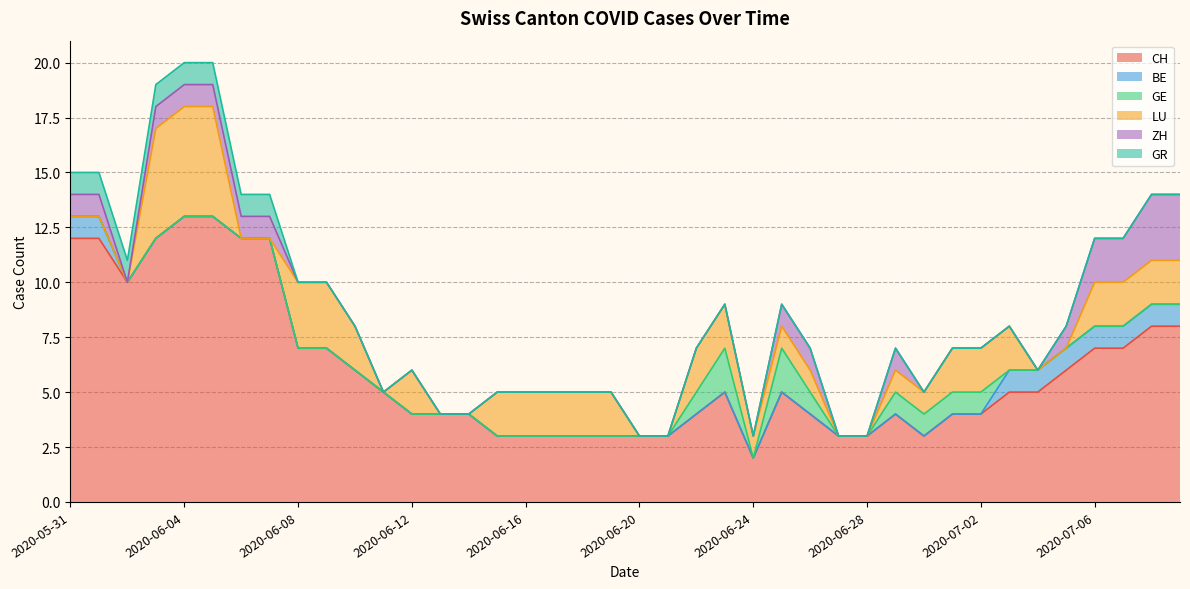

Reading left to right, list all the values displayed in this chart.

CH: 12	12	10	12	13	13	12	12	7	7	6	5	4	4	4	3	3	3	3	3	3	3	4	5	2	5	4	3	3	4	3	4	4	5	5	6	7	7	8	8
BE: 1	1	0	0	0	0	0	0	0	0	0	0	0	0	0	0	0	0	0	0	0	0	0	0	0	0	0	0	0	0	0	0	0	1	1	1	1	1	1	1
GE: 0	0	0	0	0	0	0	0	0	0	0	0	0	0	0	0	0	0	0	0	0	0	1	2	0	2	1	0	0	1	1	1	1	0	0	0	0	0	0	0
LU: 0	0	0	5	5	5	0	0	3	3	2	0	2	0	0	2	2	2	2	2	0	0	2	2	1	1	1	0	0	1	1	2	2	2	0	0	2	2	2	2
ZH: 1	1	0	1	1	1	1	1	0	0	0	0	0	0	0	0	0	0	0	0	0	0	0	0	0	1	1	0	0	1	0	0	0	0	0	1	2	2	3	3
GR: 1	1	1	1	1	1	1	1	0	0	0	0	0	0	0	0	0	0	0	0	0	0	0	0	0	0	0	0	0	0	0	0	0	0	0	0	0	0	0	0